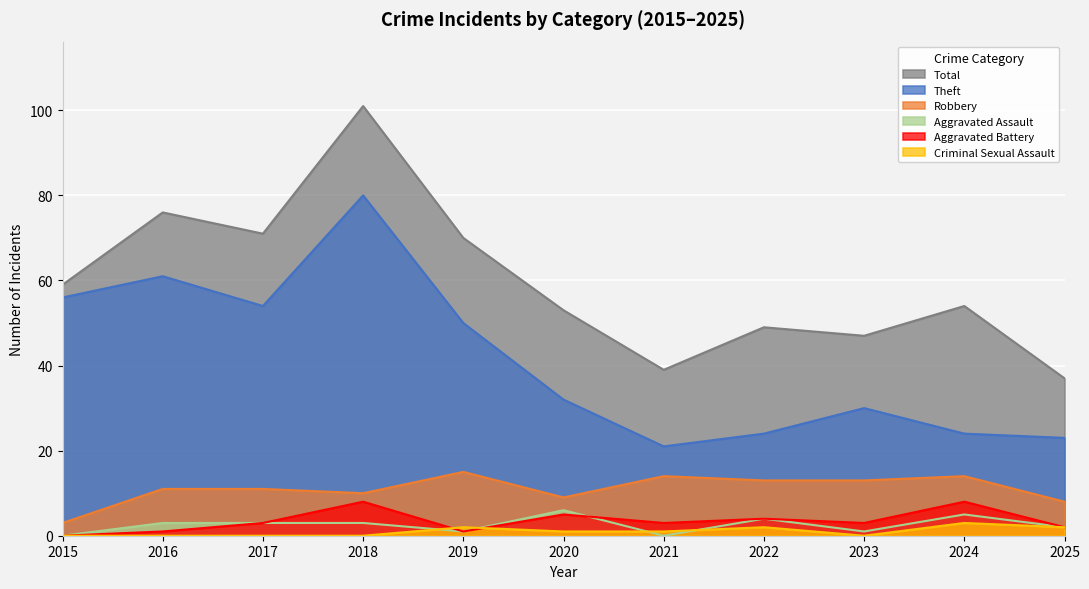

Between which two adjacent categories do Aggravated Assault and Criminal Sexual Assault first intersect?

2018 and 2019